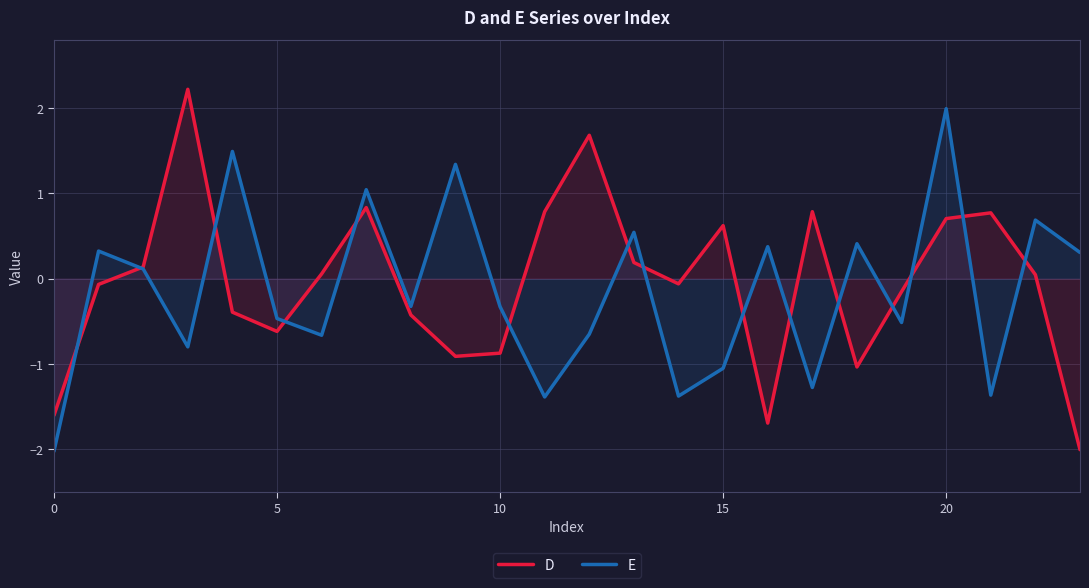

Reading left to right, list all the values displayed in this chart.

D: -1.6	-0.1	0.1	2.2	-0.4	-0.6	0.1	0.8	-0.4	-0.9	-0.9	0.8	1.7	0.2	-0.1	0.6	-1.7	0.8	-1.0	-0.2	0.7	0.8	0.0	-2.0
E: -2.0	0.3	0.1	-0.8	1.5	-0.5	-0.7	1.0	-0.3	1.3	-0.3	-1.4	-0.7	0.5	-1.4	-1.1	0.4	-1.3	0.4	-0.5	2.0	-1.4	0.7	0.3